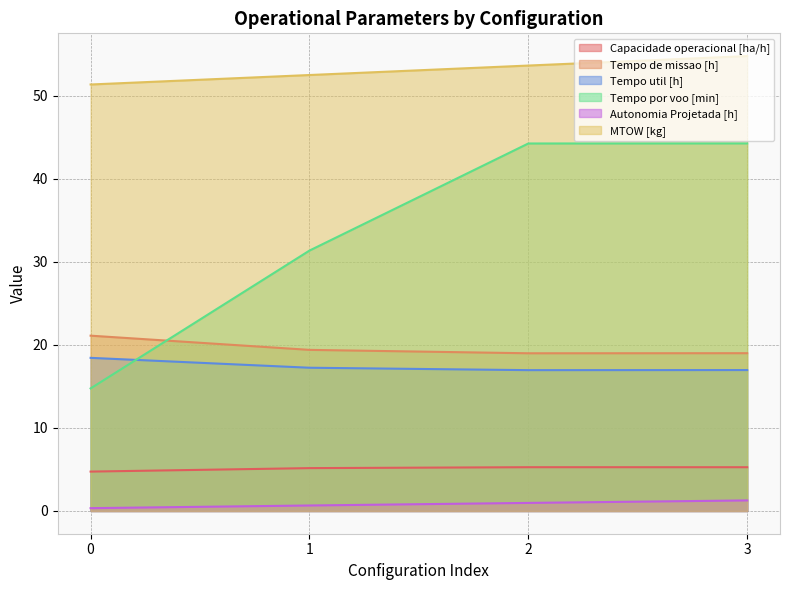

True or false: Tempo util [h] has a value of 5.6 at 1.

False